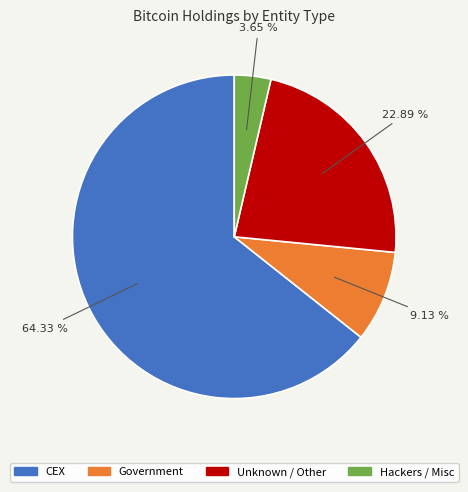

Is there any slice that represents more than half of the pie?

Yes